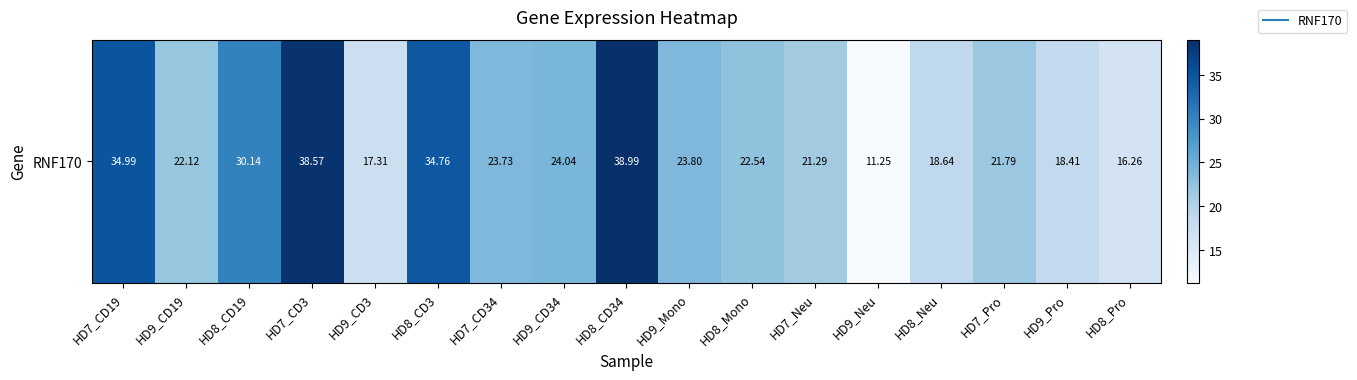

How many values are below 22?

7